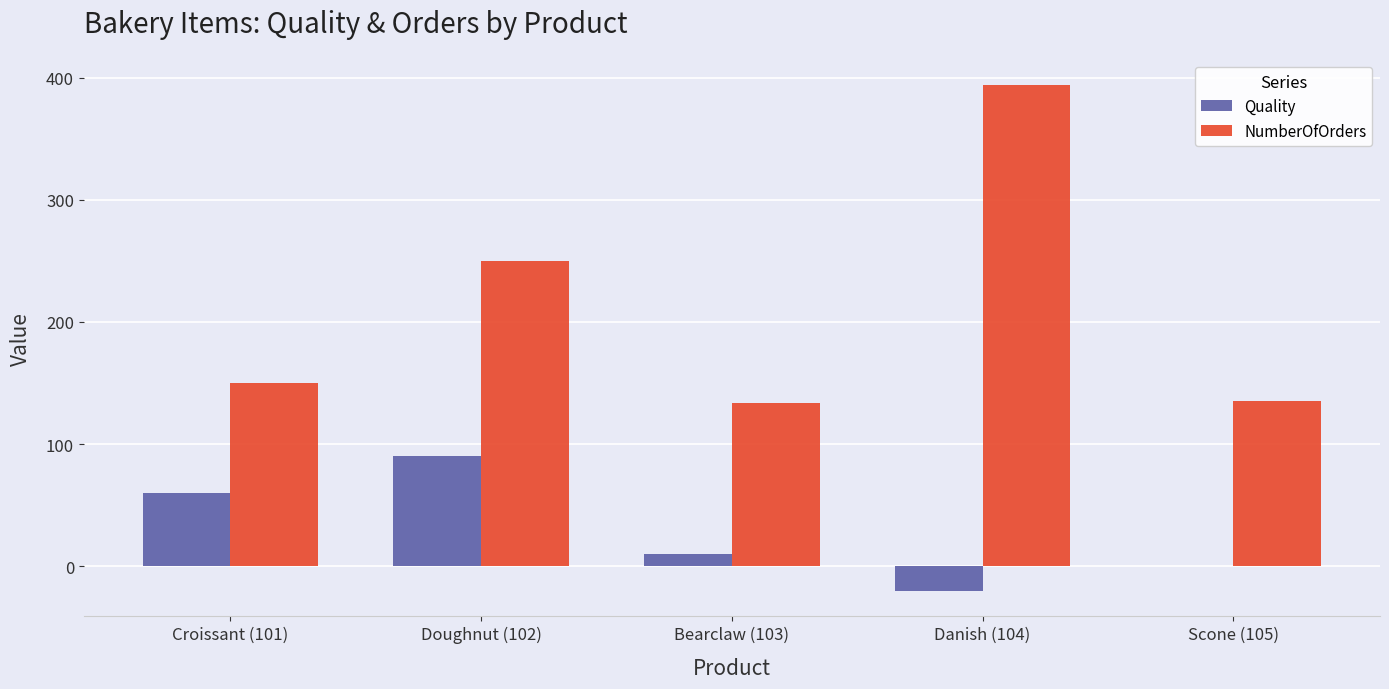

Read the Quality value at Croissant (101).

60.2